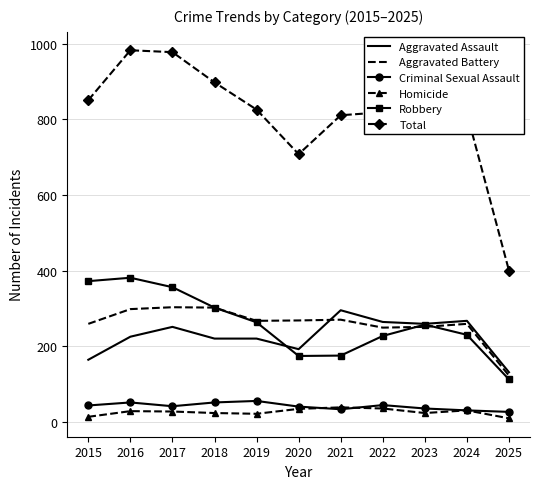

What is the total value across all series at 2024?

1632